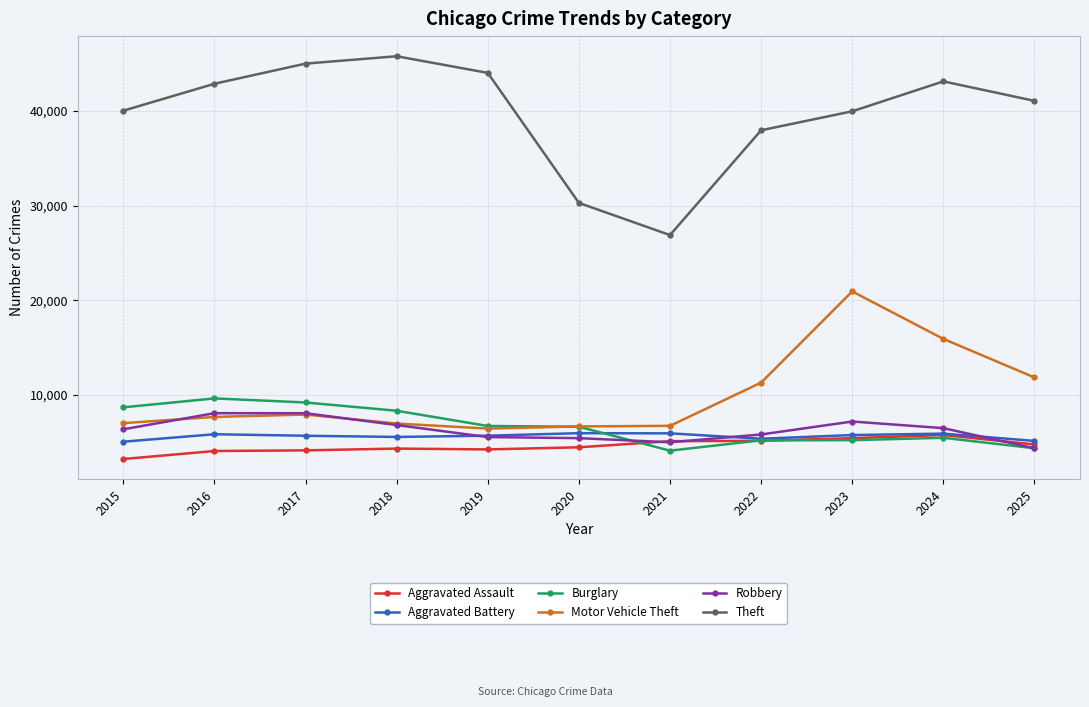

What is the sum of all Motor Vehicle Theft values?

109407